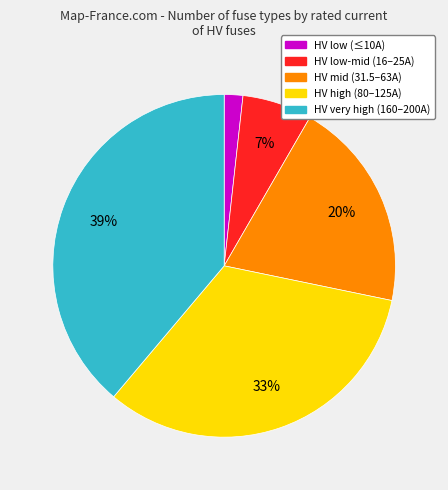

To the nearest percent, what is the average slice percentage?

20%